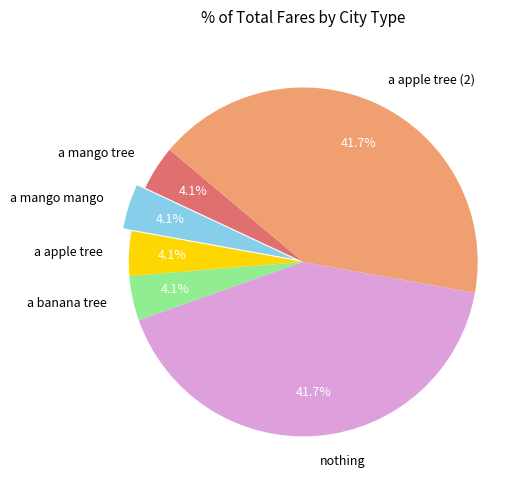

Is there a majority slice in this chart?

No